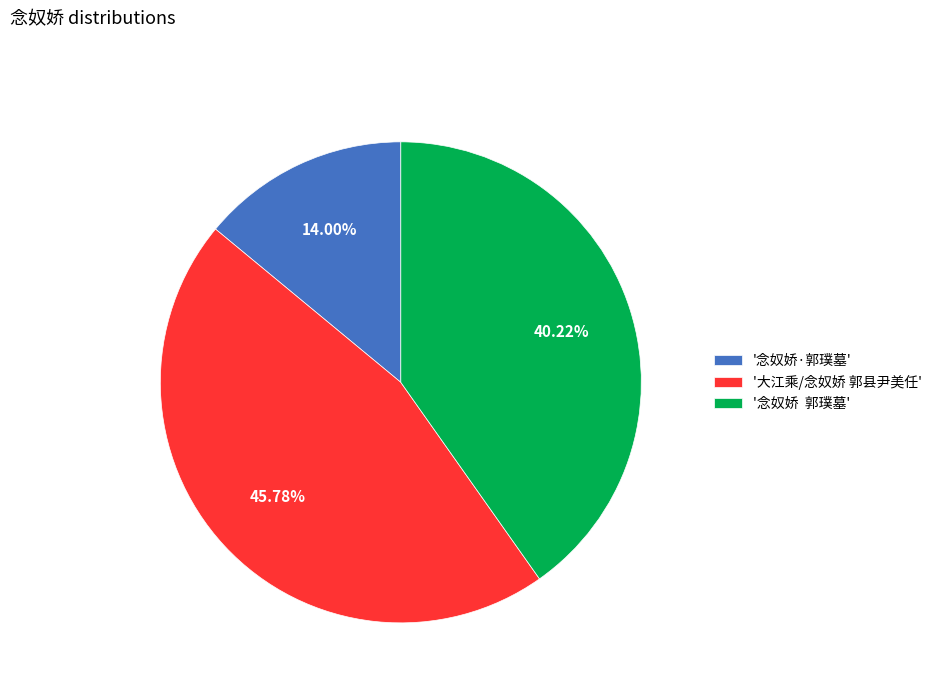

Approximately how many times larger is the value at '大江乘/念奴娇 郭县尹美任' compared to '念奴娇 郭璞墓'?

1.1